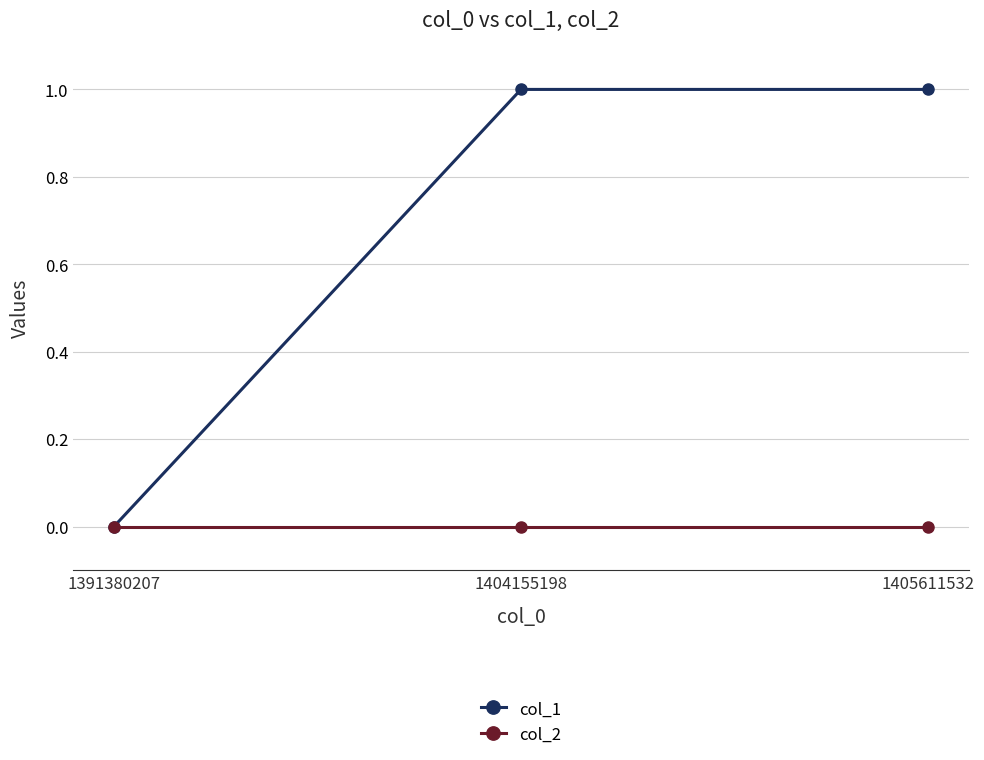

What is the average value of the col_1 series?

1